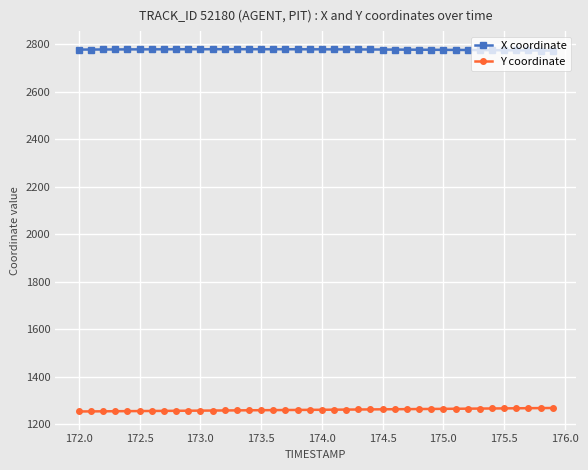

True or false: X coordinate has more than 0 points higher than both neighbors.

True